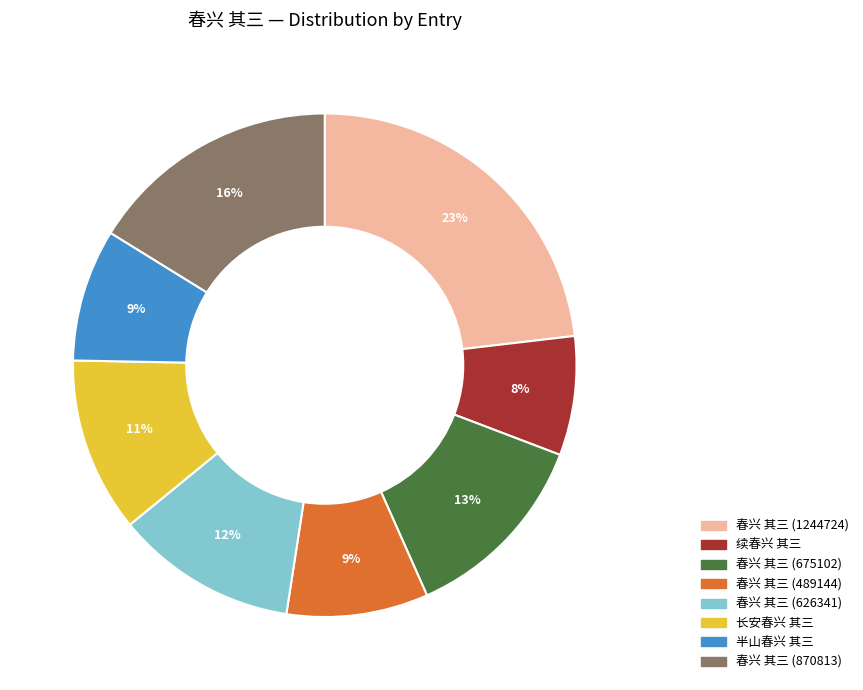

To the nearest percent, what is the difference between the largest and smallest slice percentages?

15%